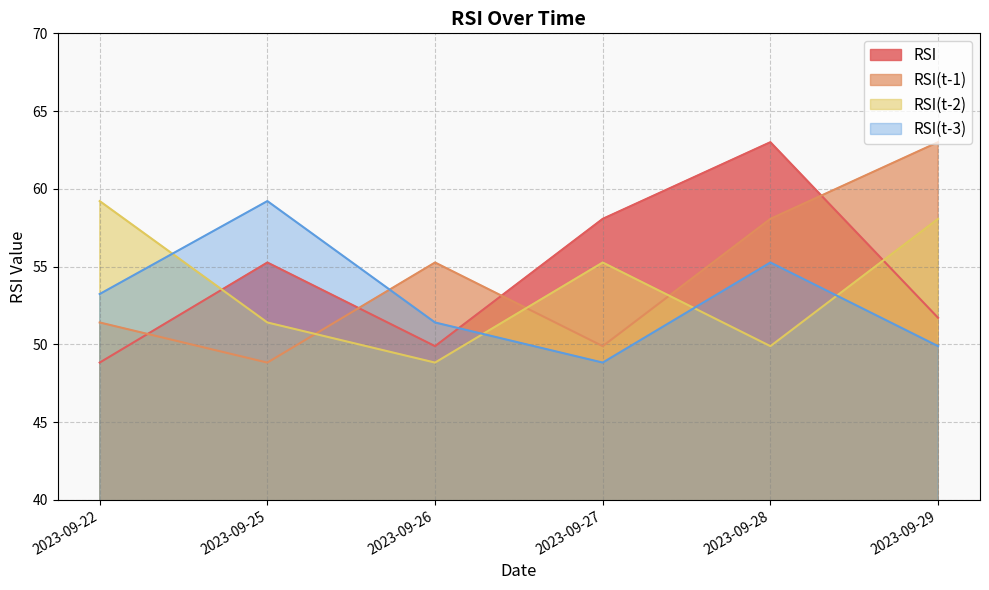

At which label is RSI closest to 55?

2023-09-25